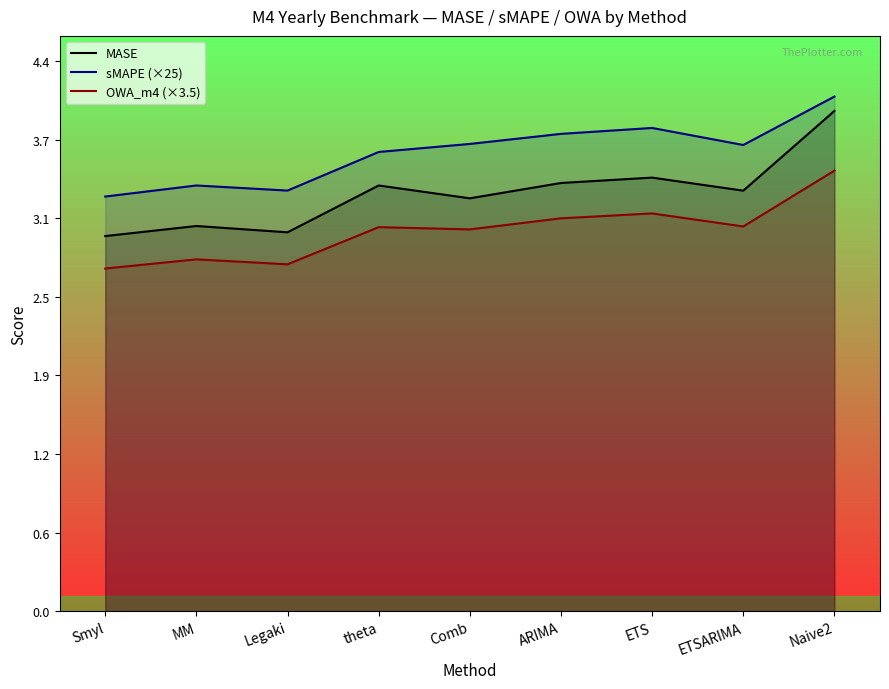

True or false: OWA_m4 (×3.5) and sMAPE (×25) cross at least once.

False